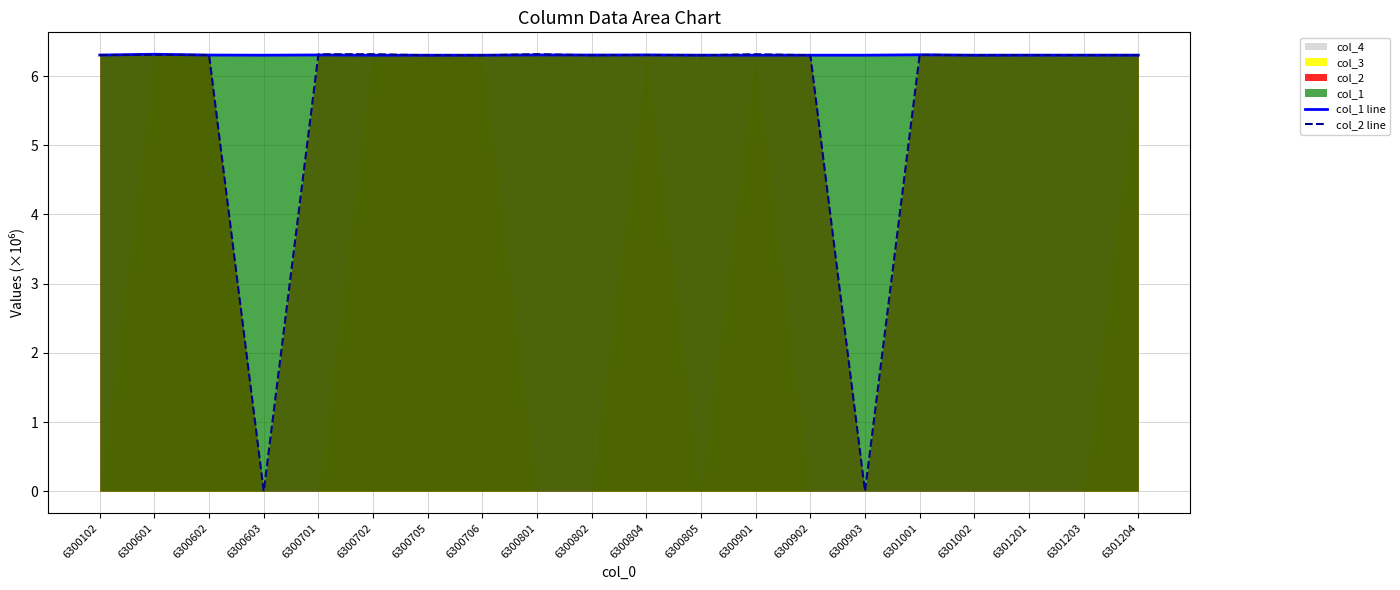

Is it true that col_2 line equals 6.3 at 6300601?

True